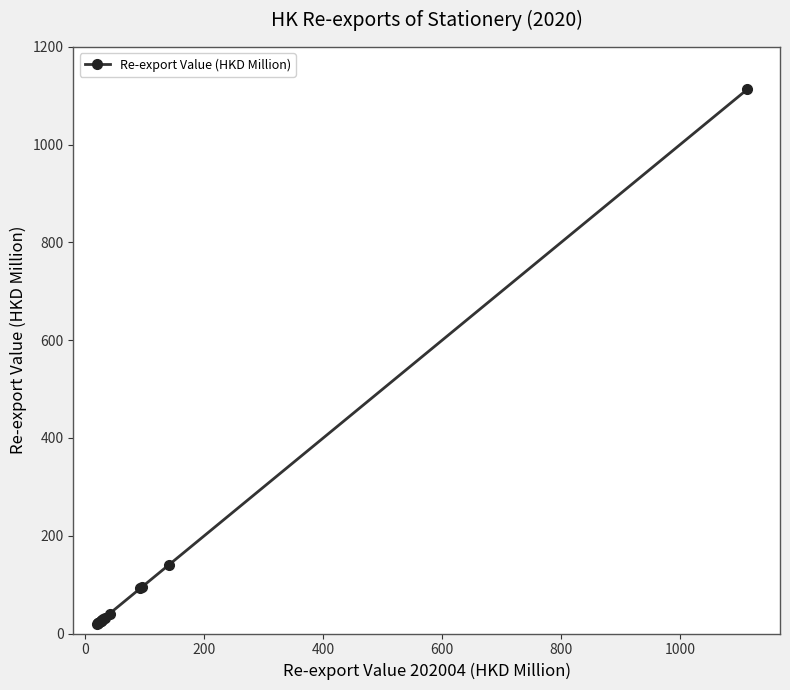

What is the average value?

115.5